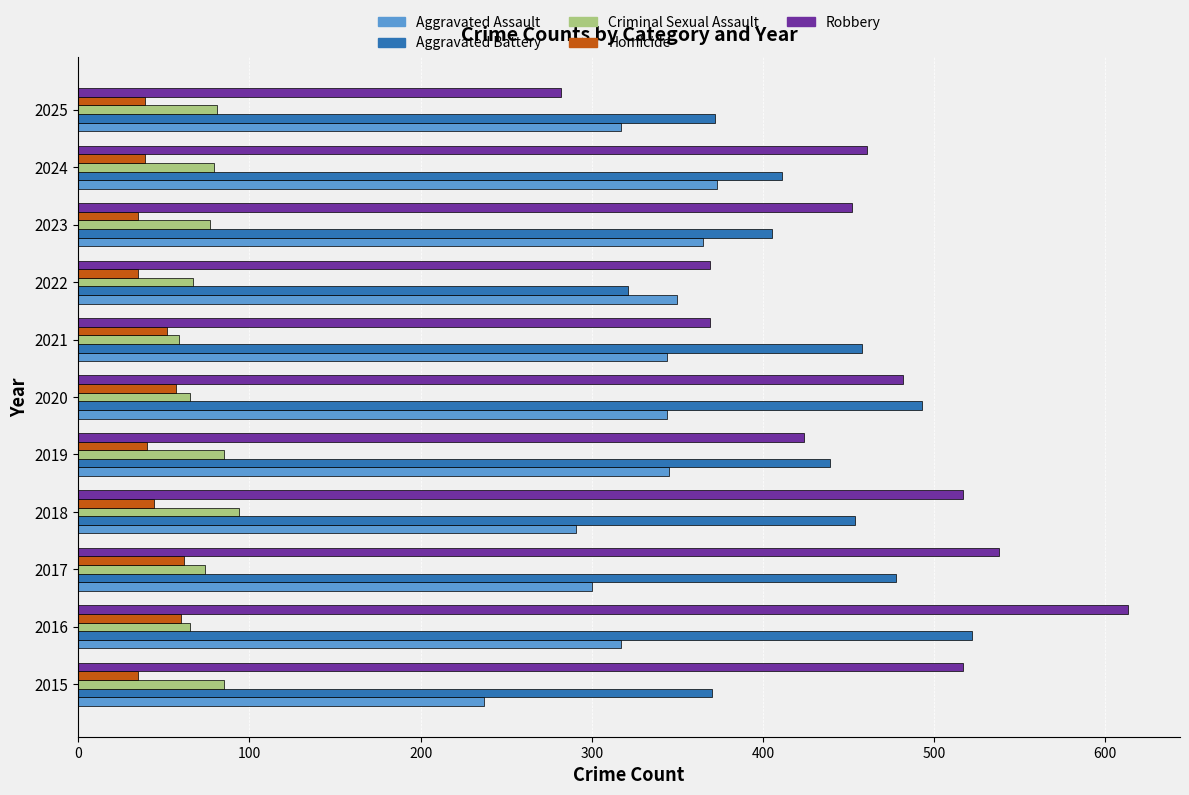

Rank the series at 2018 from lowest to highest value.

Homicide, Criminal Sexual Assault, Aggravated Assault, Aggravated Battery, Robbery